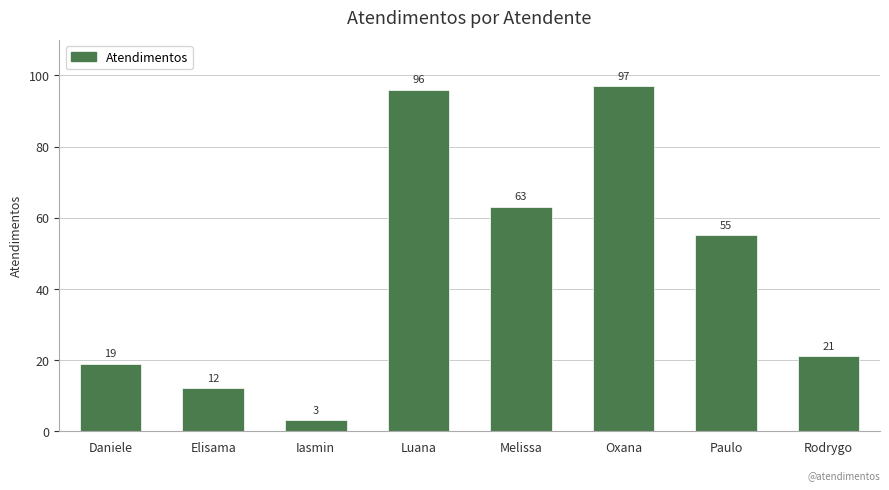

Read the value at Oxana, to the nearest 5.

95